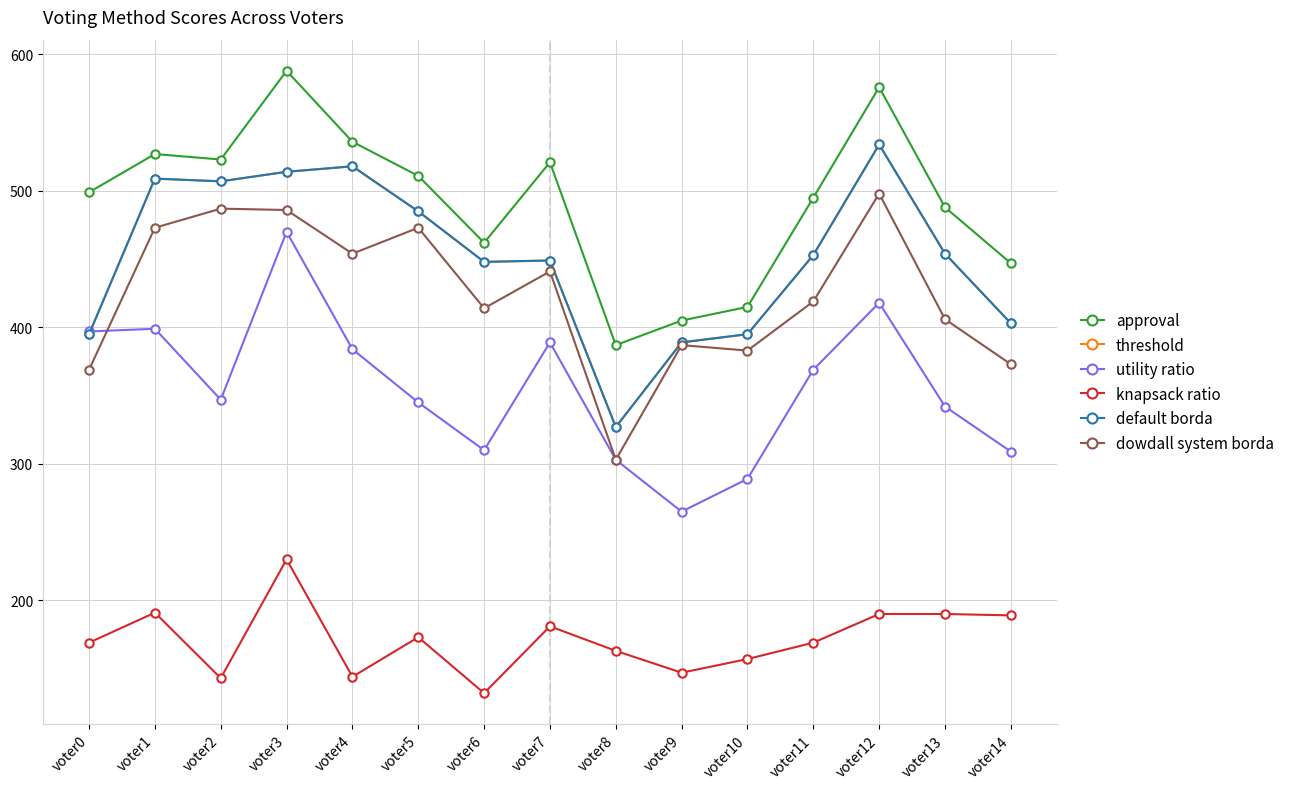

At how many categories does at least one series exceed 482?

10